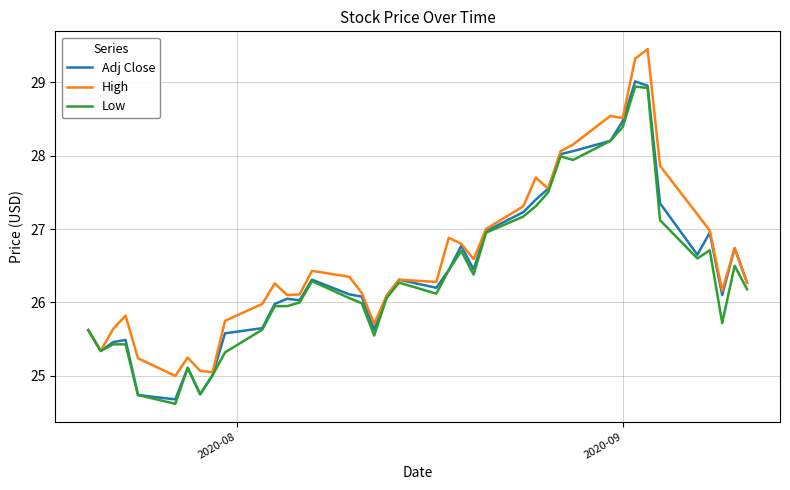

Which series has the widest spread of values?

High